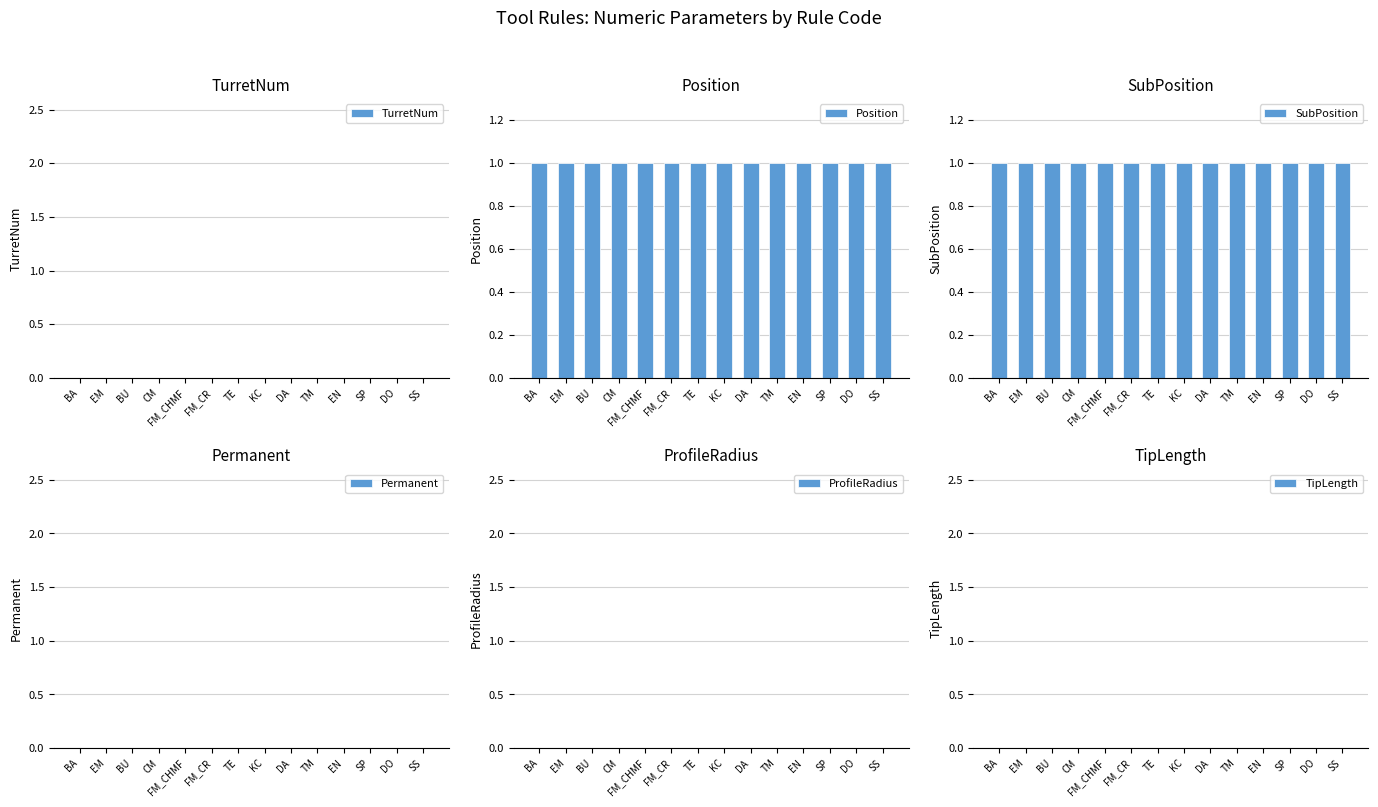

Read the Position value at BU.

1